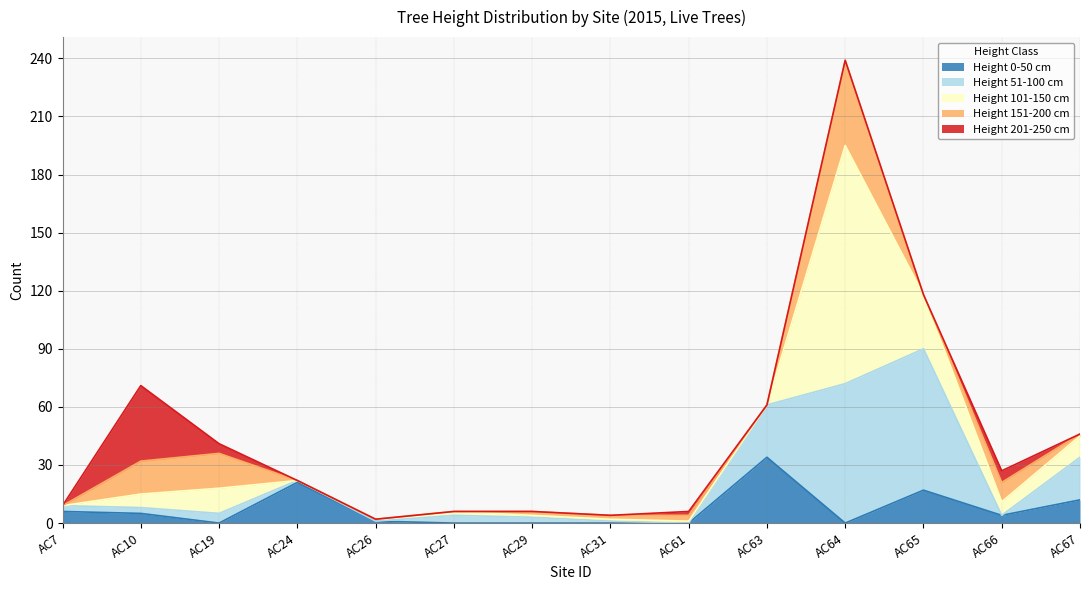

At which category does the chart reach its peak across all series?

AC64